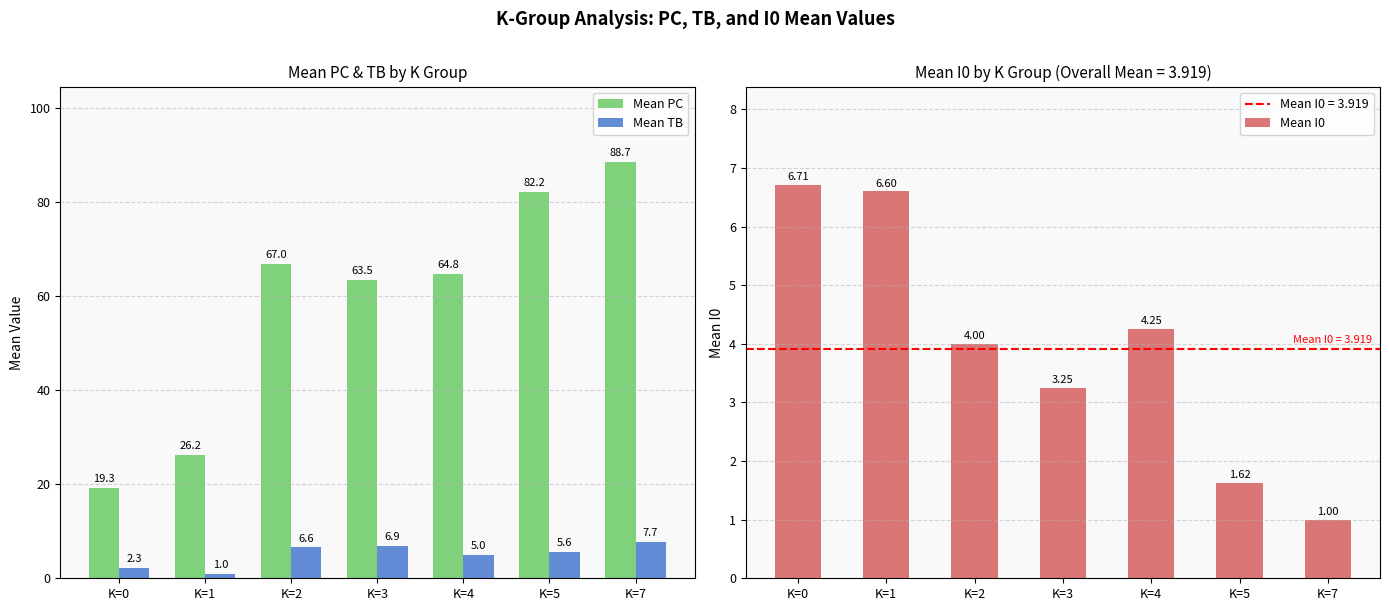

The value of Mean PC at K=1 is 40.2. True or false?

False